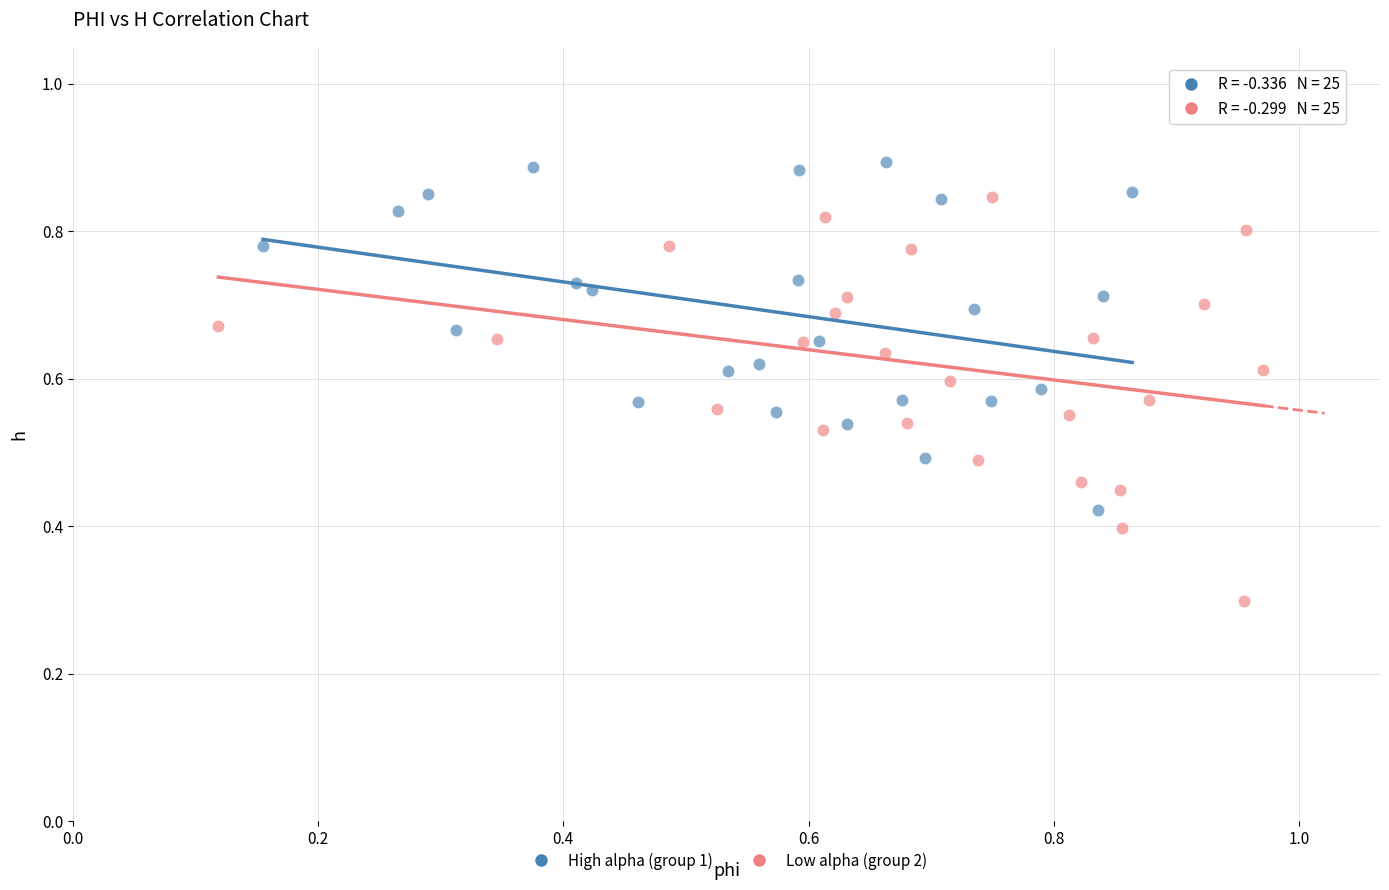

Which series has the widest spread of Y values?

Low alpha (group 2)